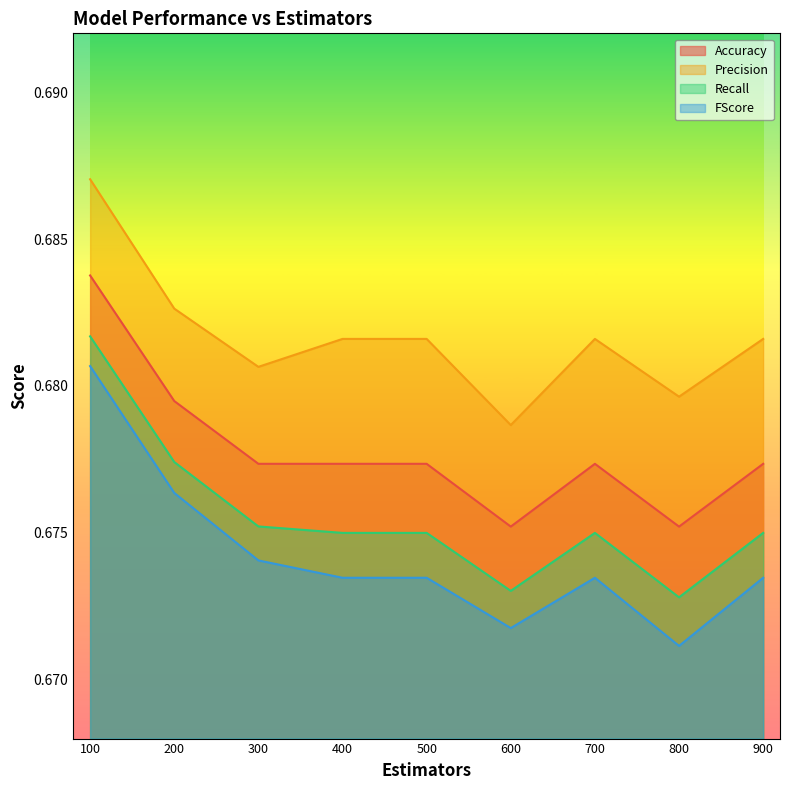

Reading left to right, transcribe all the data shown in this chart.

Accuracy: 100=0.7	200=0.7	300=0.7	400=0.7	500=0.7	600=0.7	700=0.7	800=0.7	900=0.7
Precision: 100=0.7	200=0.7	300=0.7	400=0.7	500=0.7	600=0.7	700=0.7	800=0.7	900=0.7
Recall: 100=0.7	200=0.7	300=0.7	400=0.7	500=0.7	600=0.7	700=0.7	800=0.7	900=0.7
FScore: 100=0.7	200=0.7	300=0.7	400=0.7	500=0.7	600=0.7	700=0.7	800=0.7	900=0.7